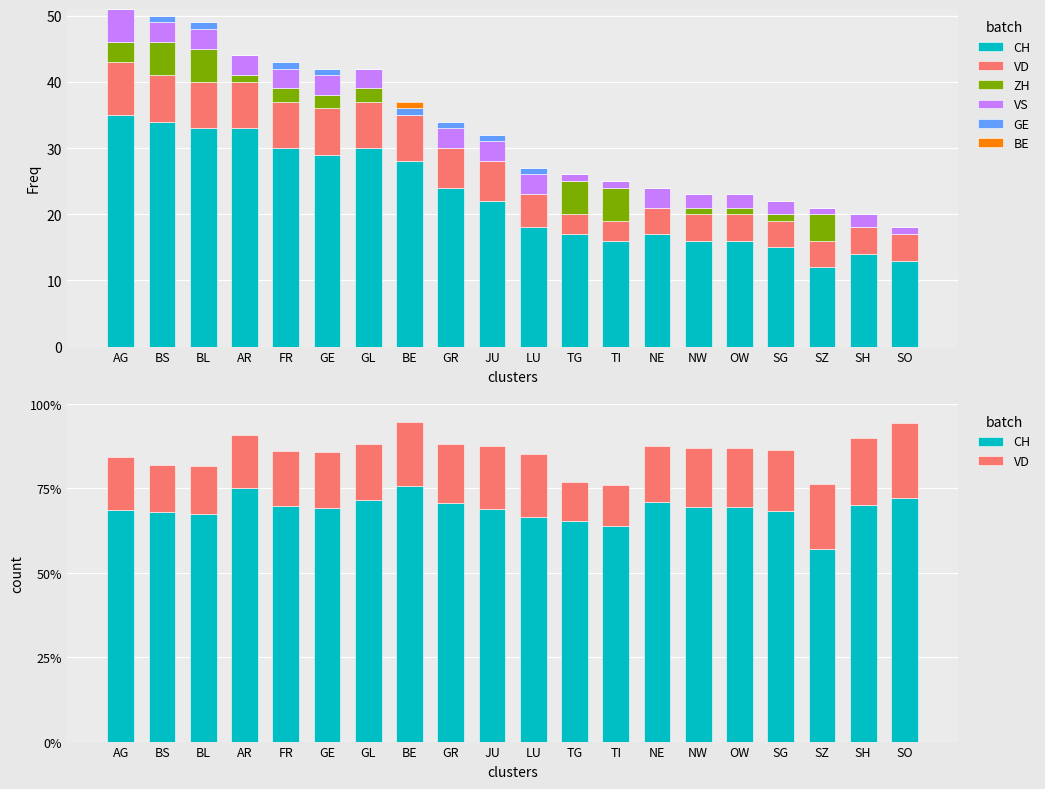

At which label is VD closest to 16?

AR